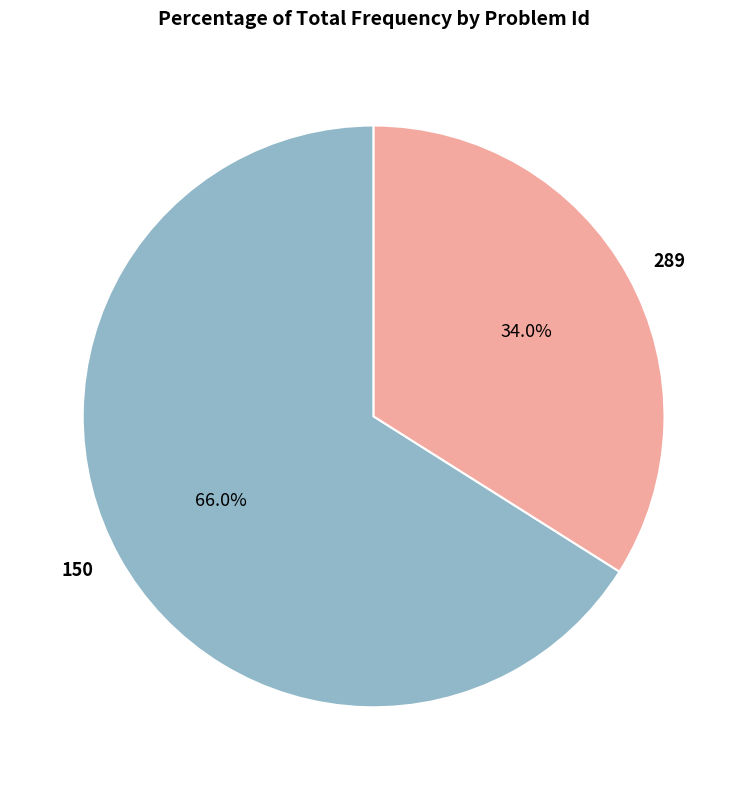

To the nearest percent, what percentage of the pie is 289?

34%